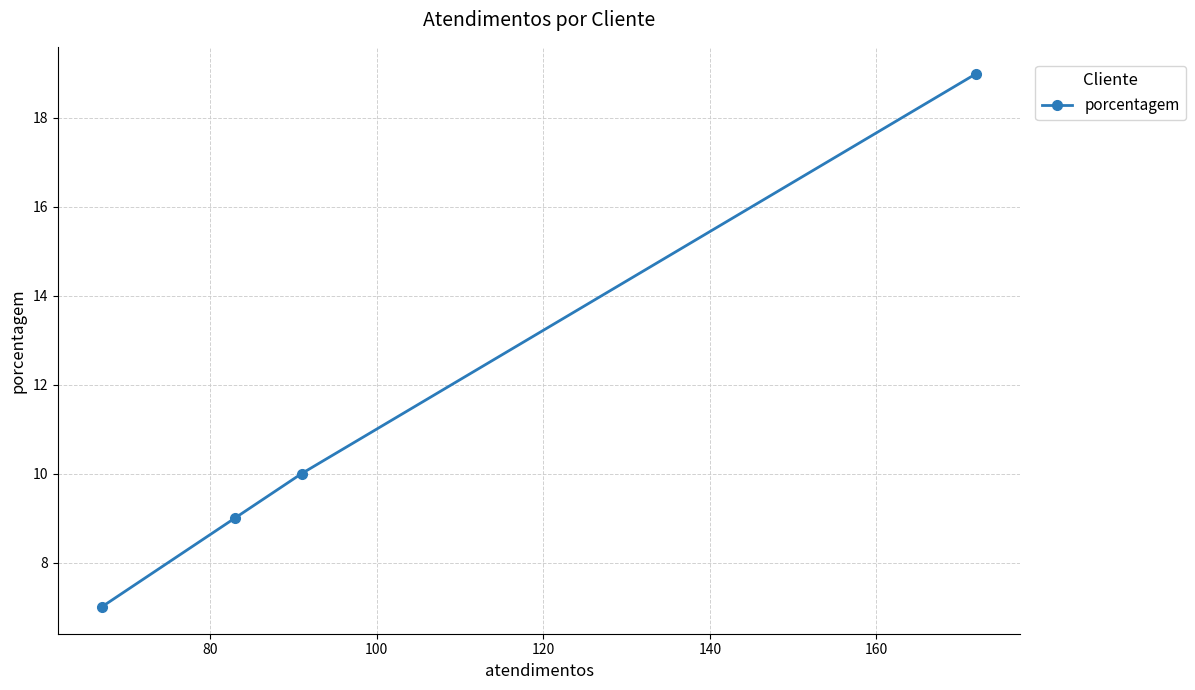

What is the difference between the maximum and minimum values?

12